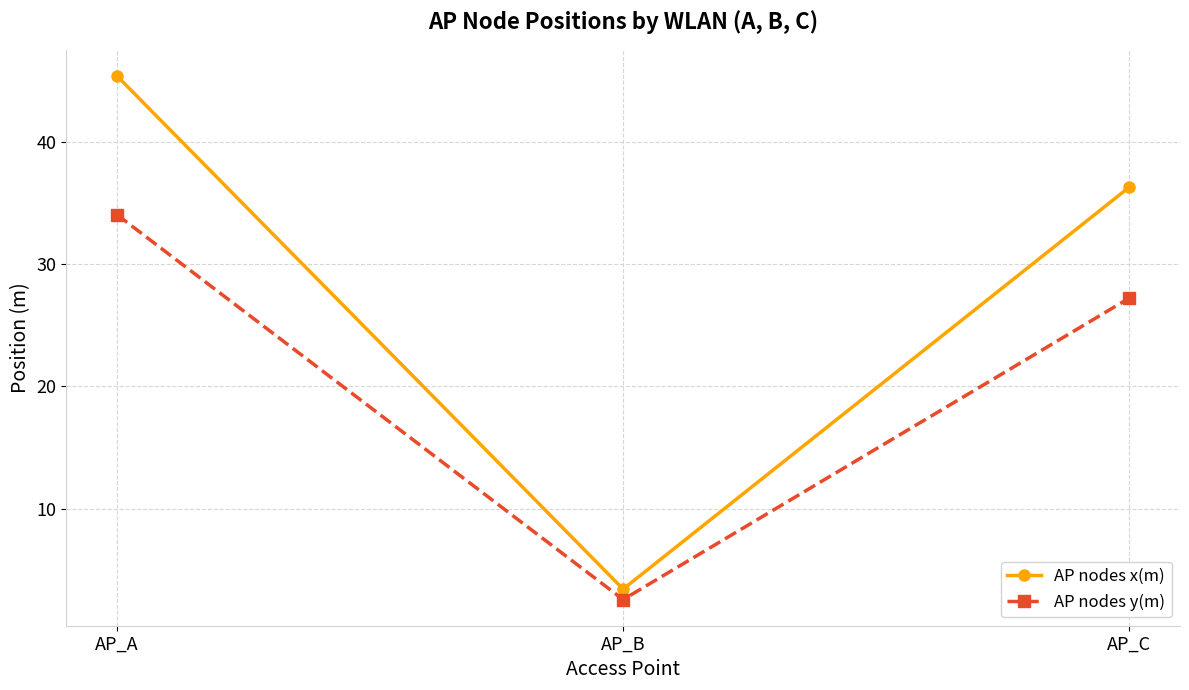

Rank the categories by AP nodes y(m) value from highest to lowest.

AP_A, AP_C, AP_B